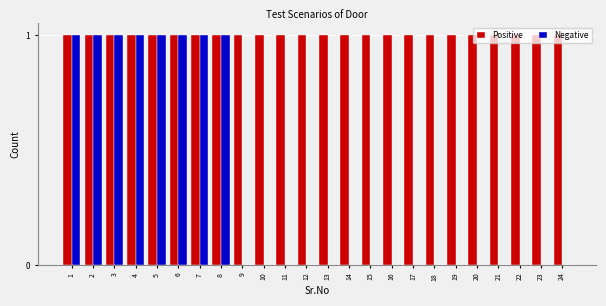

Are the bars grouped side by side (vs. stacked)?

Yes